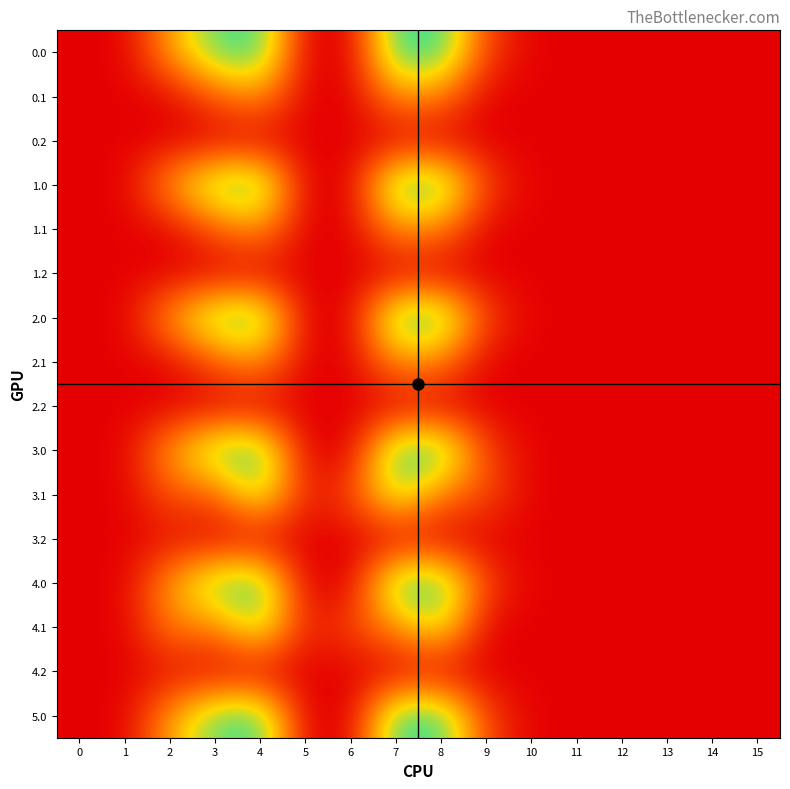

At how many categories does at least one series exceed 182?

4